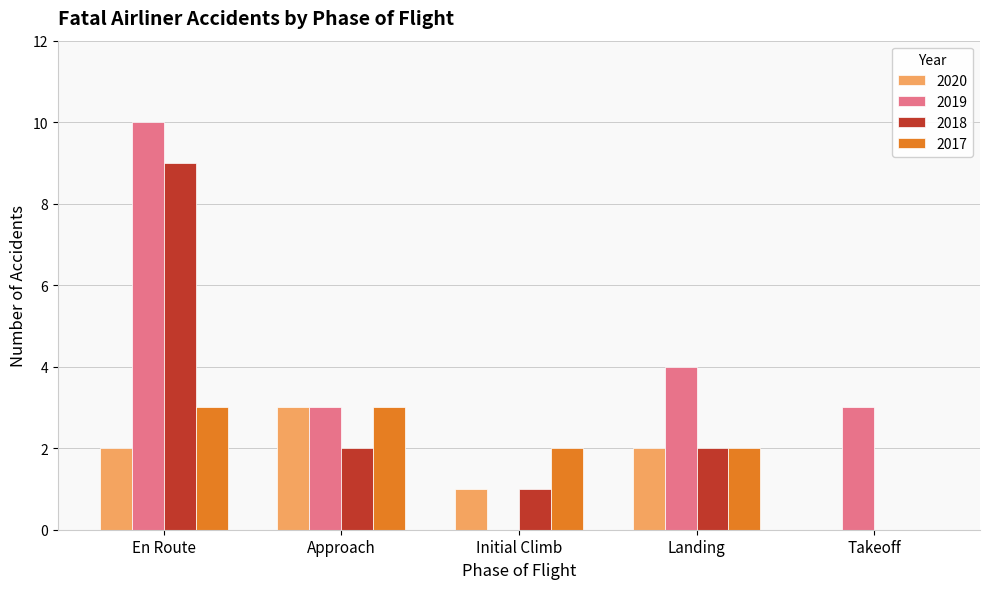

What is the highest value of the 2017 series?

3